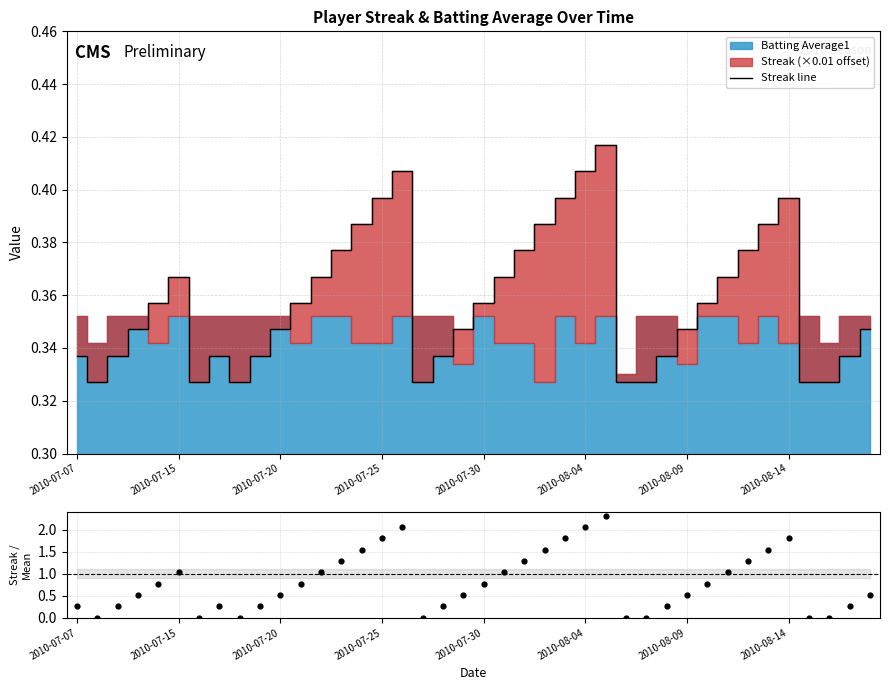

Is the value of Streak line at 22 greater than the value of Streak / Mean at 34?

No